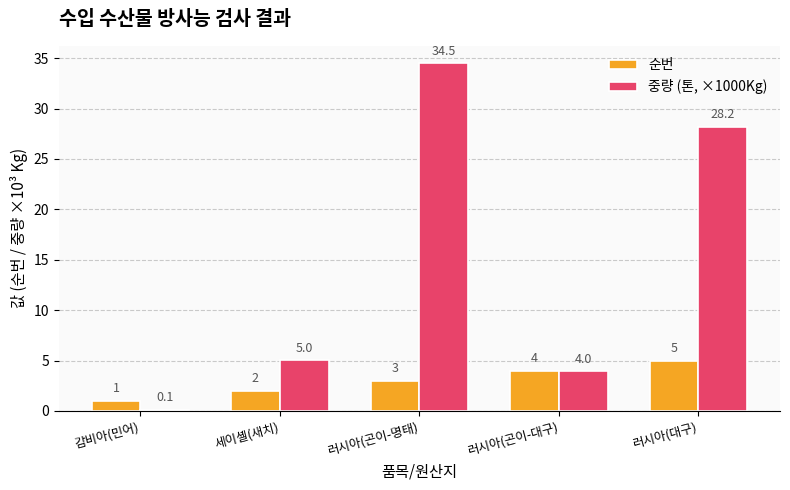

Is it true that 중량 (톤, ×1000Kg) equals 2.2 at 러시아(곤이-대구)?

False